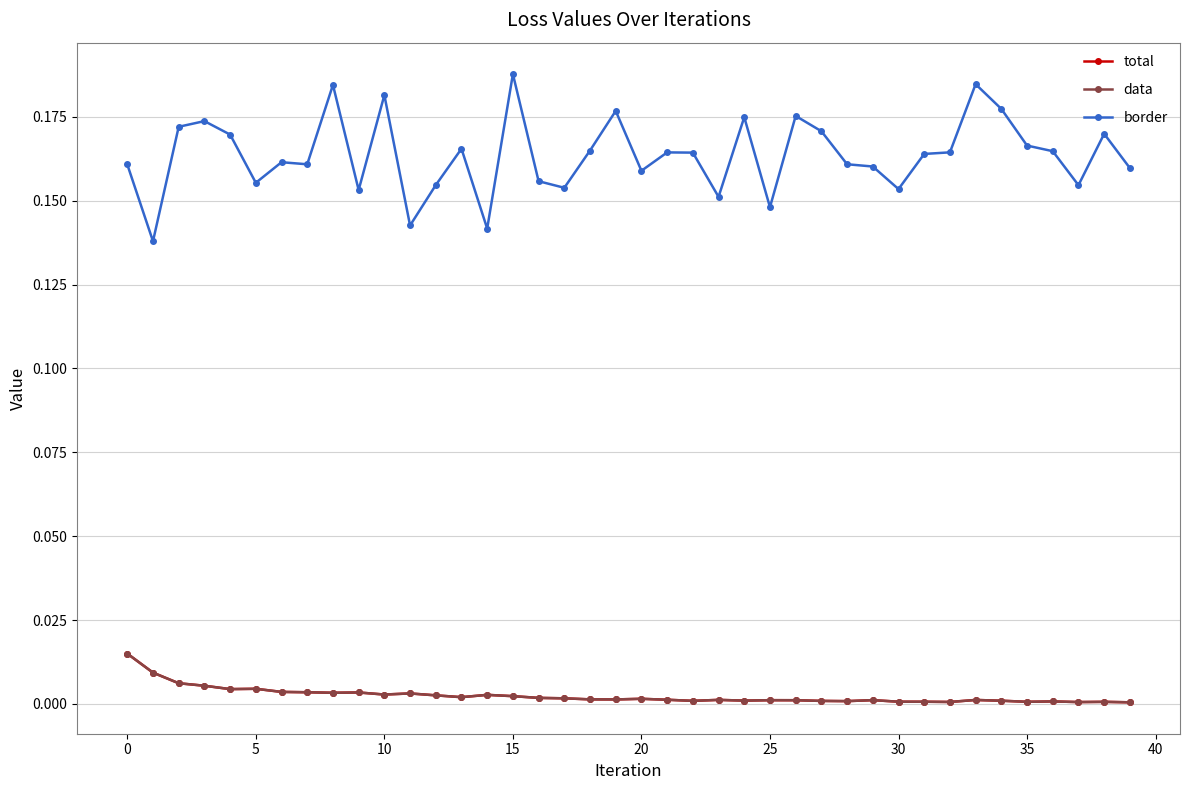

At how many categories does at least one series exceed 0?

40